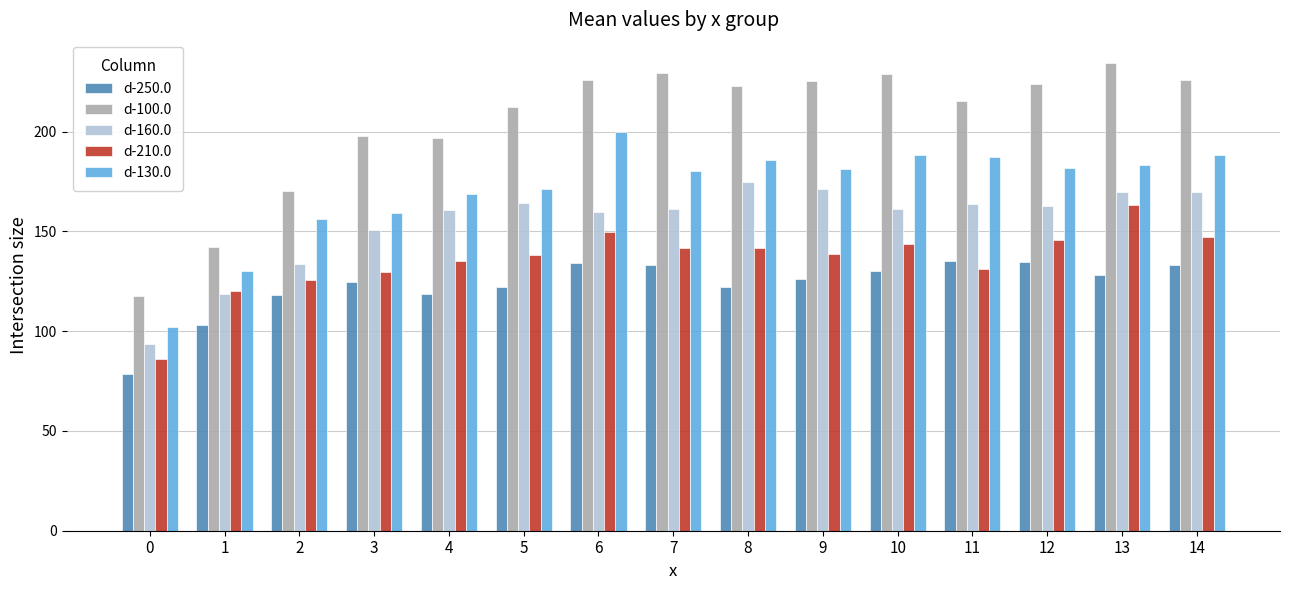

What is the total value across all series at 12?

848.4